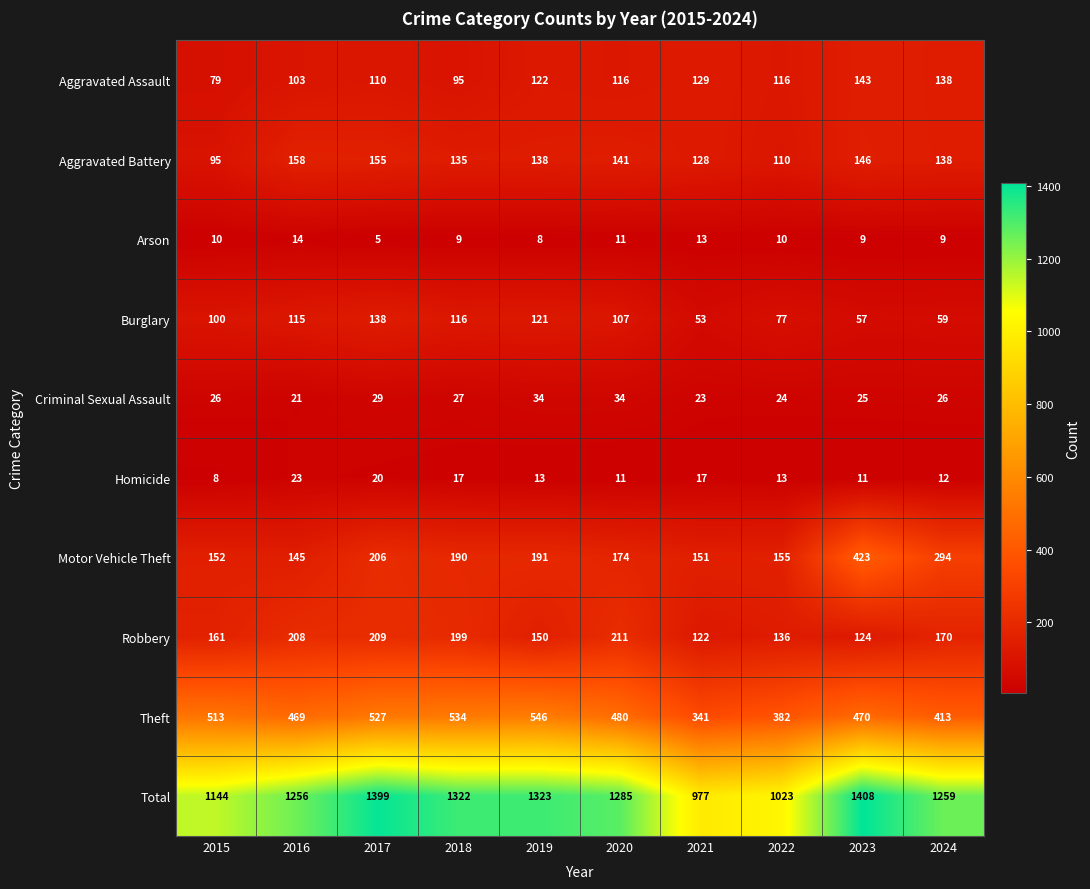

Is it true that Homicide equals 10 at 2021?

False